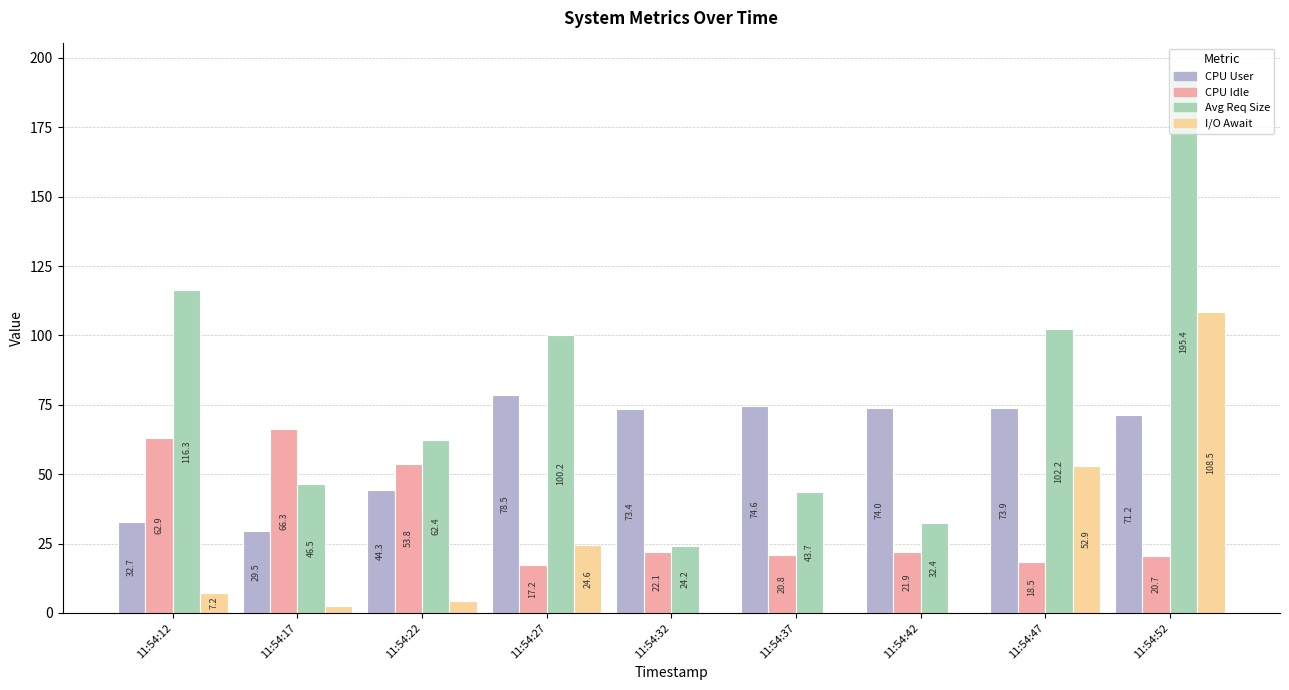

At which category does the chart reach its peak across all series?

11:54:52